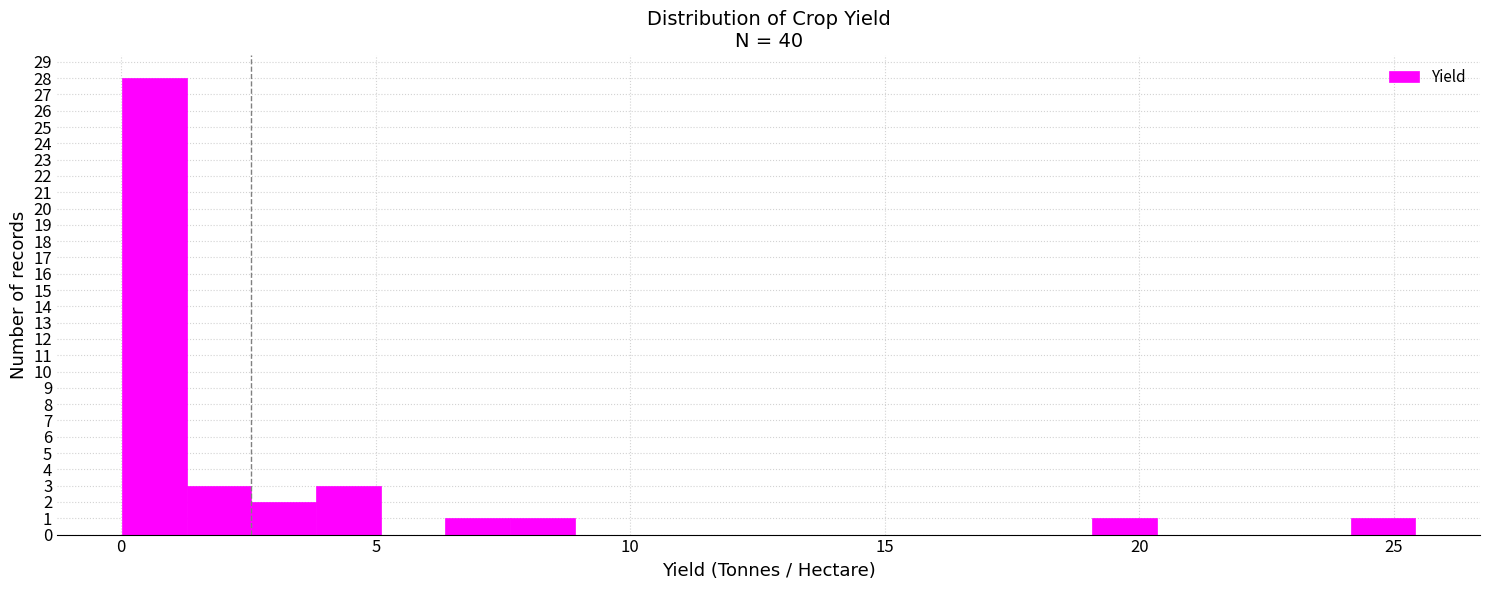

Read against the x-axis, roughly where is the centre of the tallest bar?

0.5